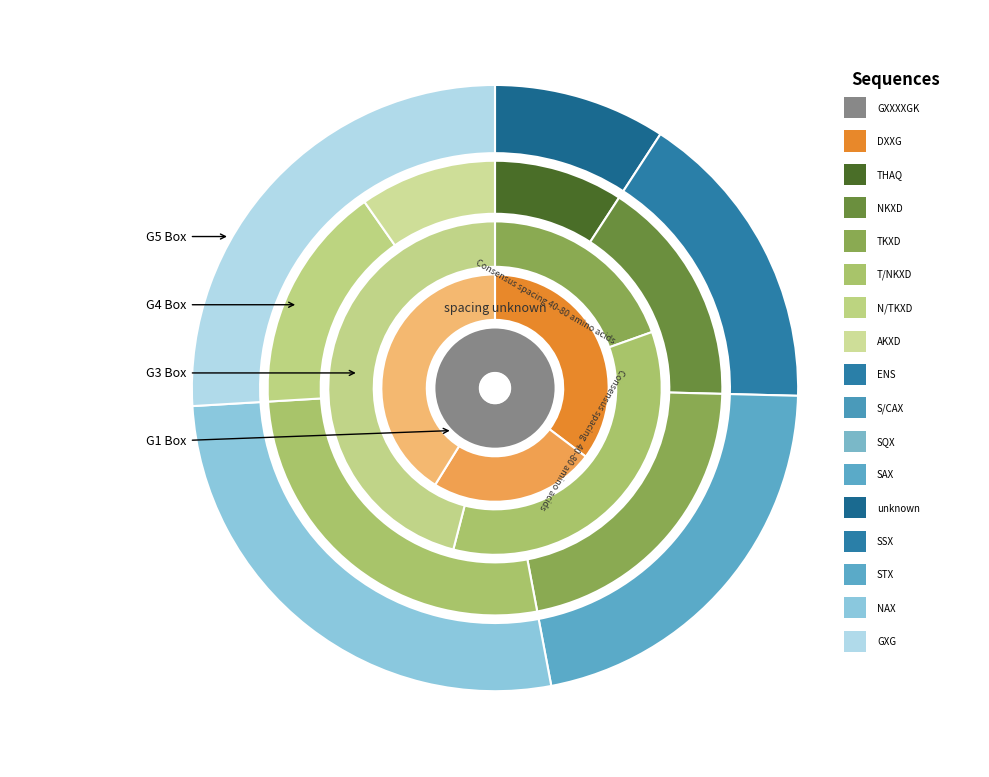

Count the number of slices in the pie.

5